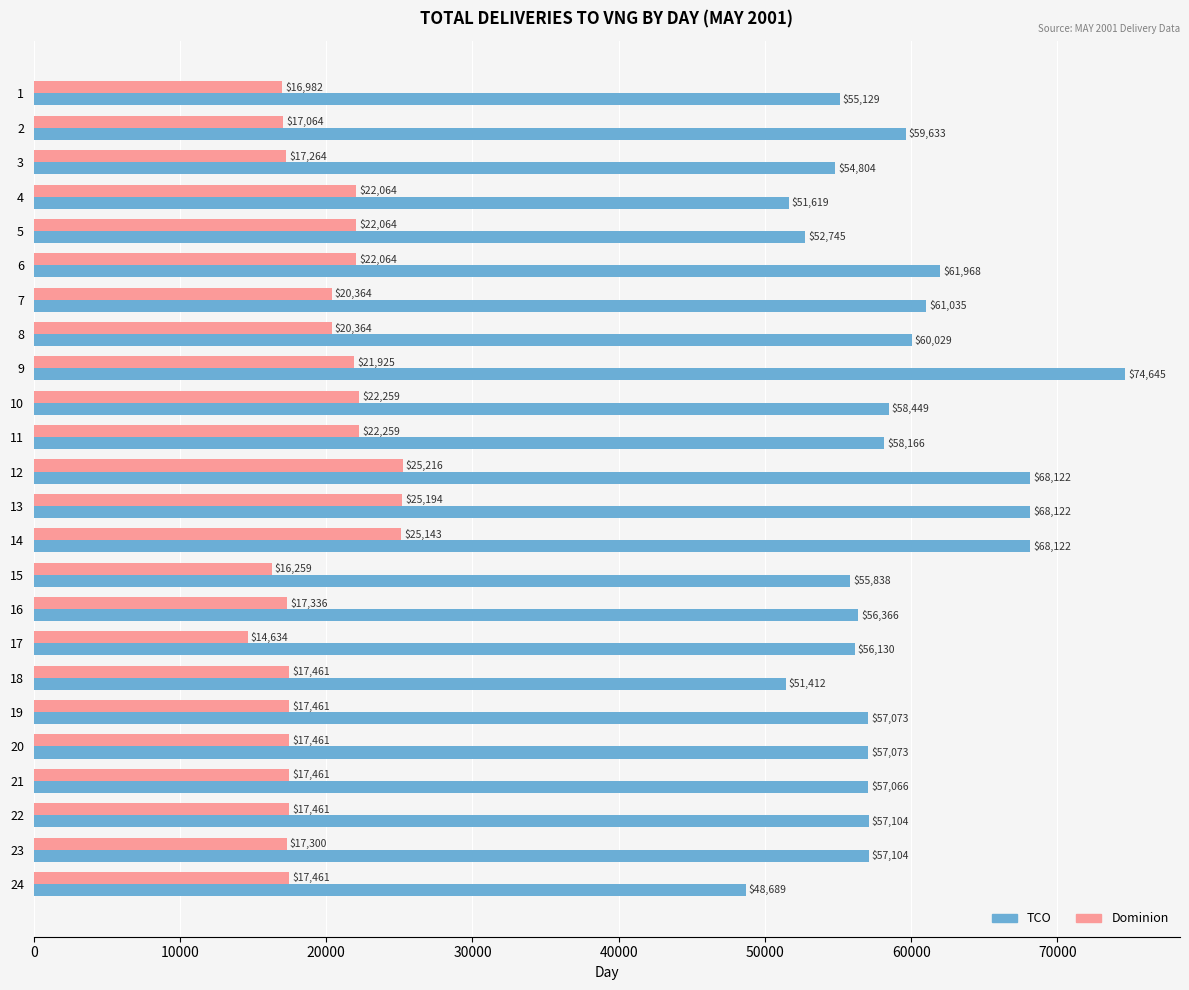

Rank the series at 5 from lowest to highest value.

Dominion, TCO